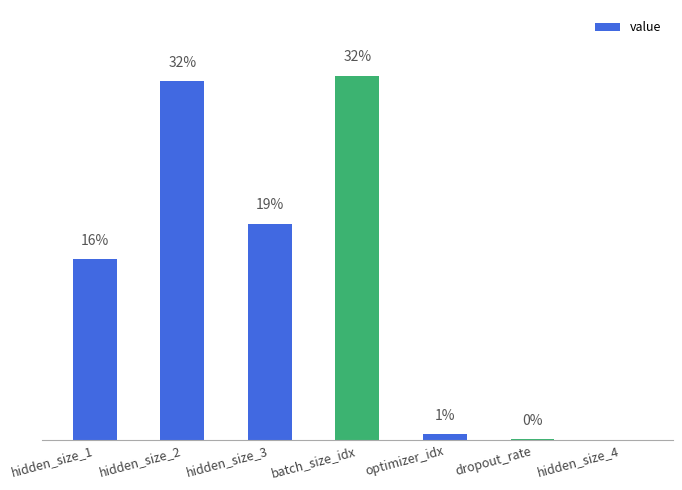

Reading left to right, what are all the values shown in this chart?

127.0	252.0	152.0	256.0	4.0	0.7	0.0